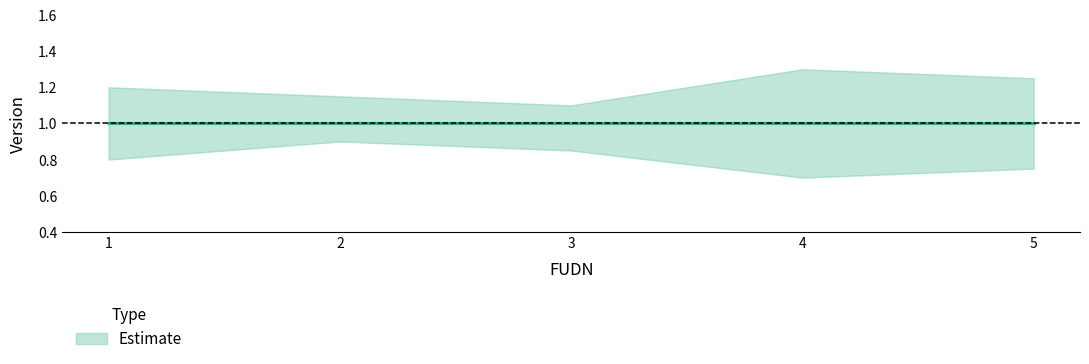

True or false: upper and lower intersect in this chart.

False